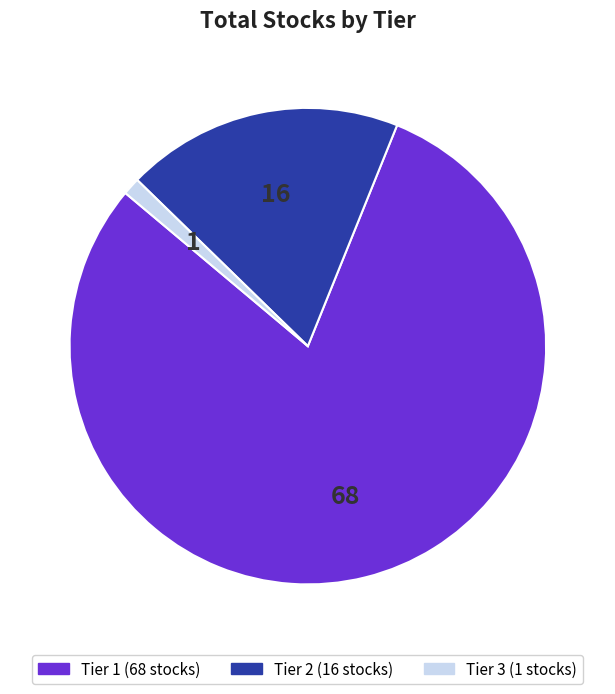

How many segments does this pie chart have?

3